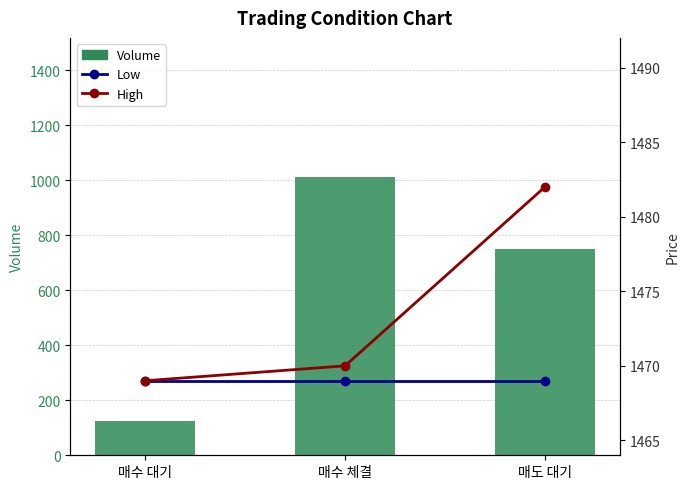

Which has a higher value, 매수 대기 or 매도 대기?

매도 대기